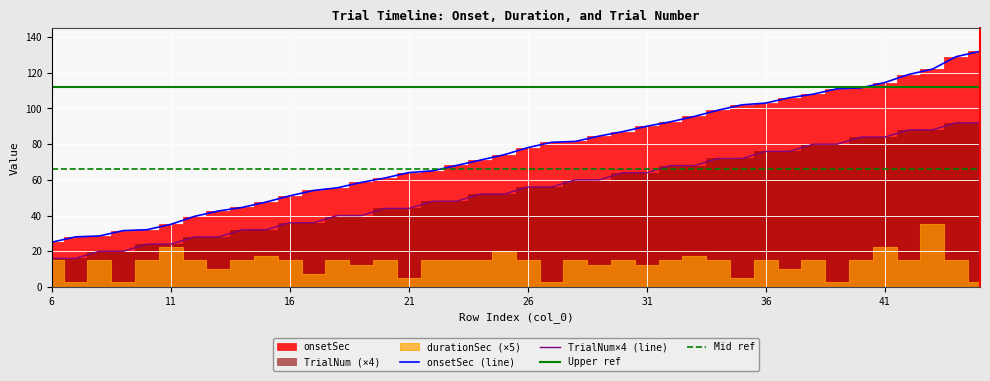

What is the lowest value of the TrialNum×4 (line) series?

16.0